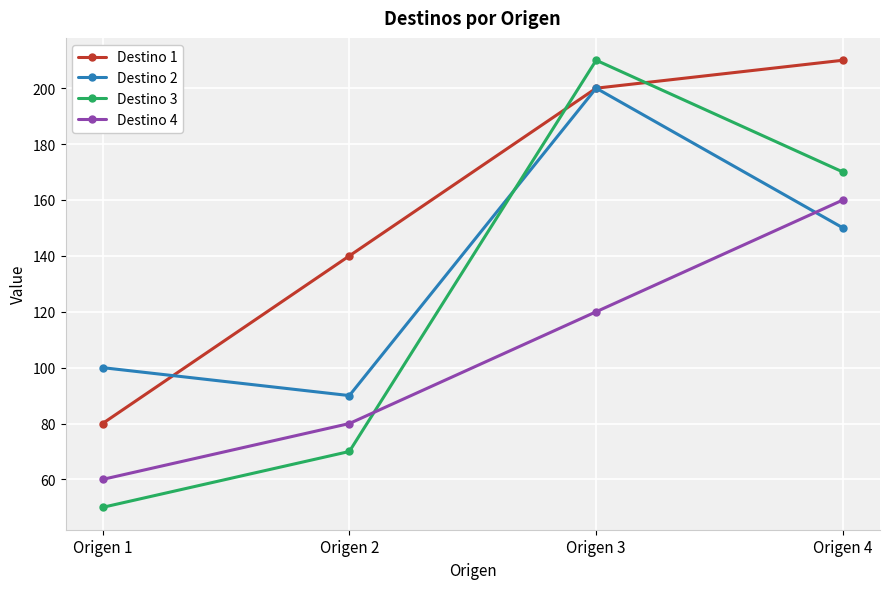

What are all the series names shown in the legend?

Destino 1, Destino 2, Destino 3, Destino 4